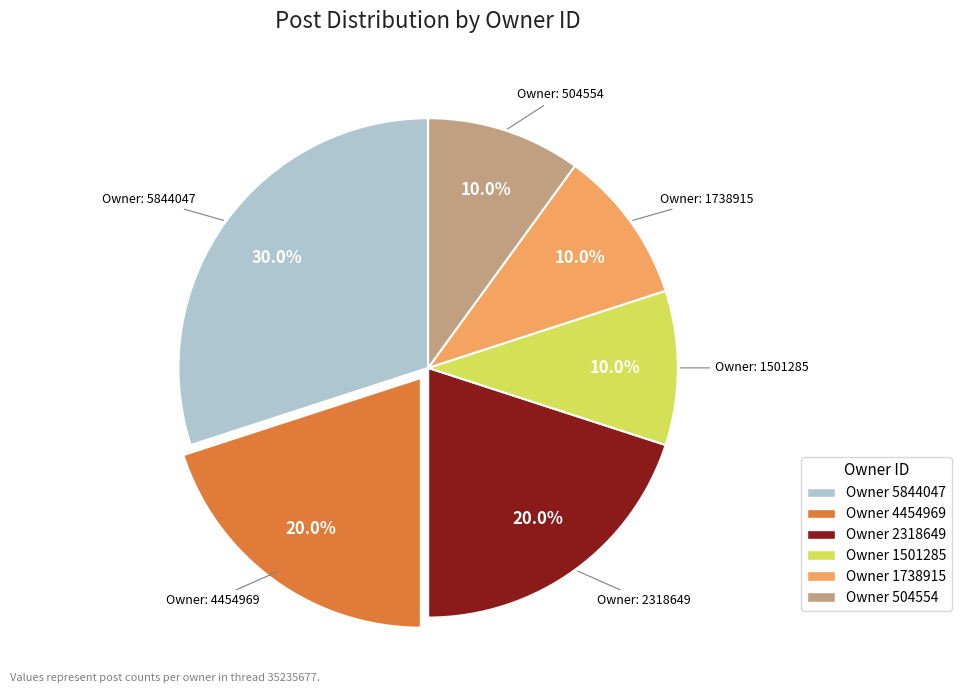

Does any single category account for the majority?

No